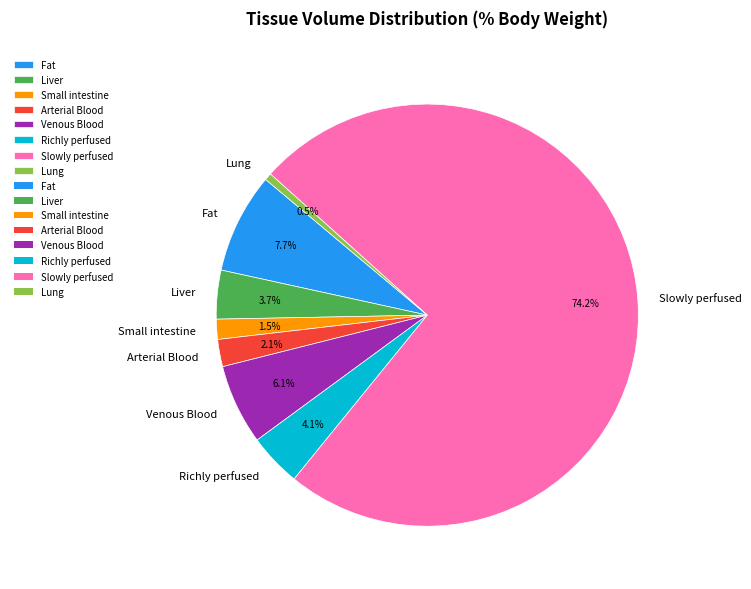

To the nearest percent, what is the combined percentage of Fat and Small intestine?

9%